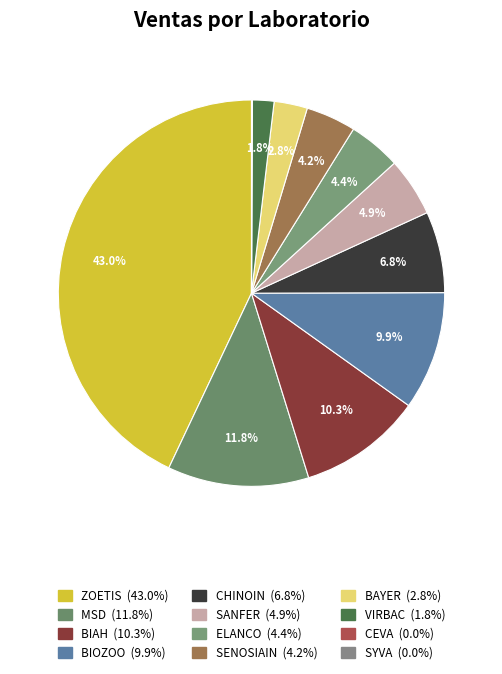

How many slices are in this pie chart?

12